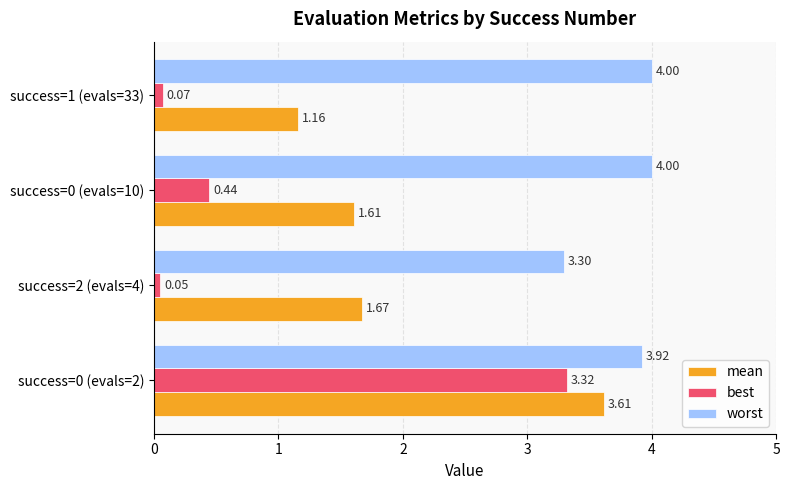

What is the difference between the second highest and minimum values in the worst series?

0.7